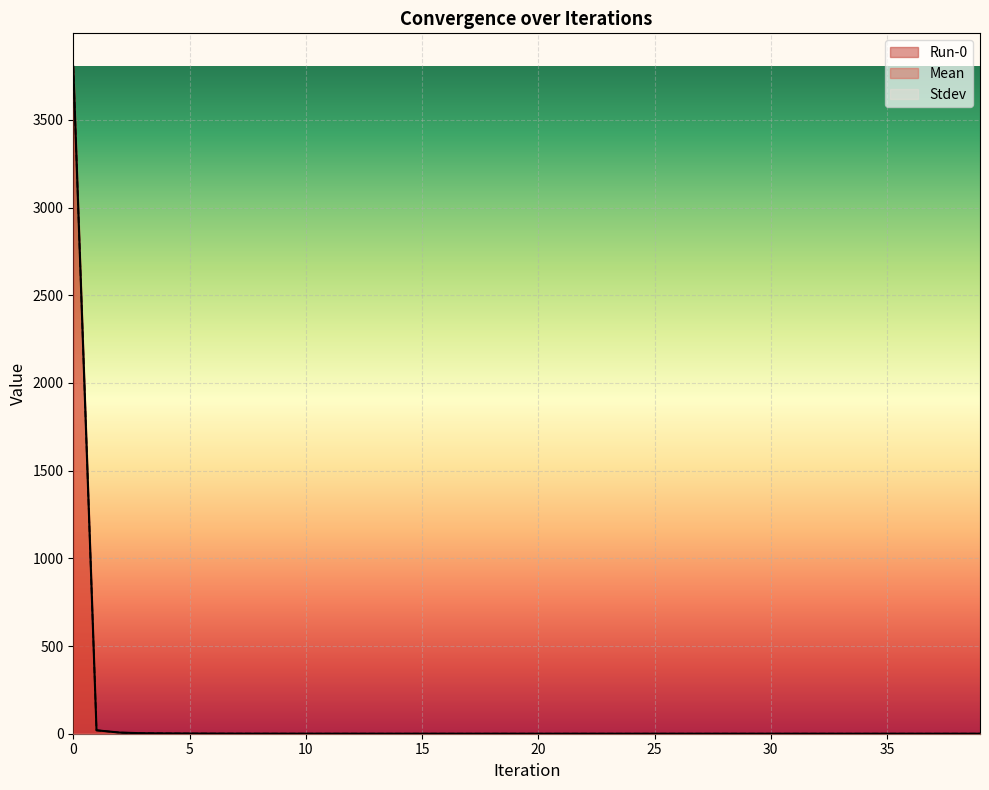

Which series has the largest total across all categories?

Mean